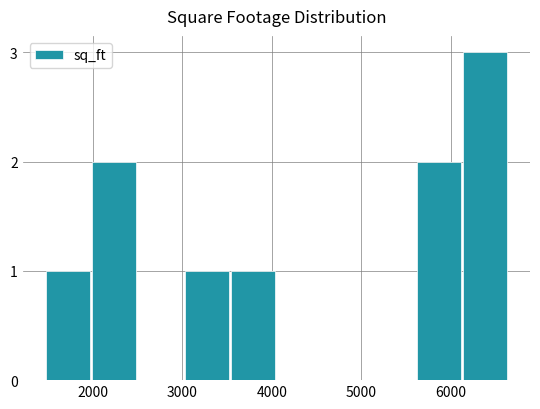

What is the maximum value shown in the chart?

3